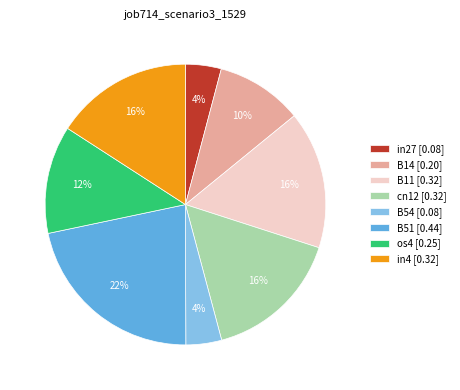

Does B51 represent more than half of the total?

No